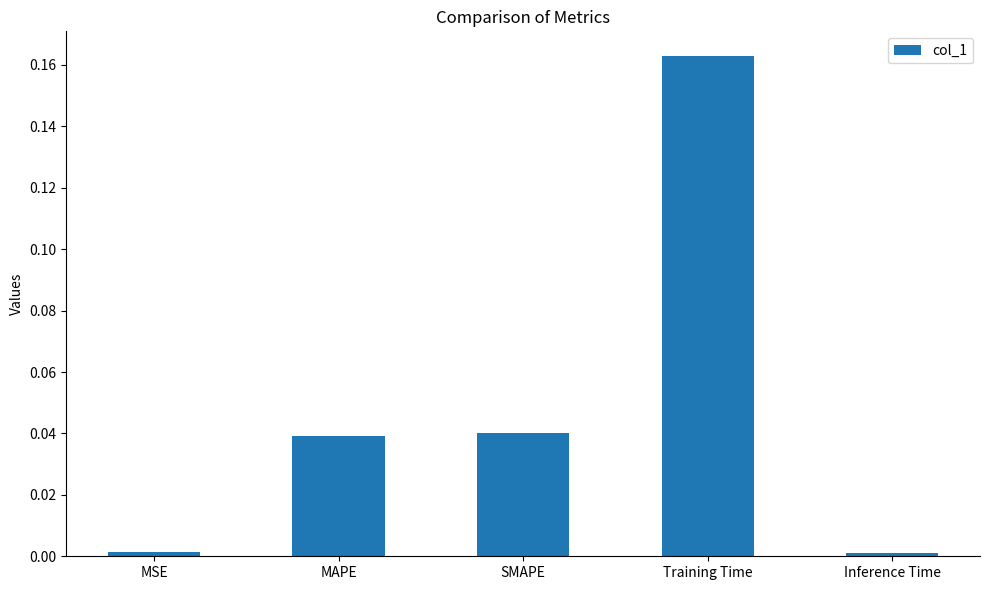

Which has a higher value, MSE or MAPE?

MAPE